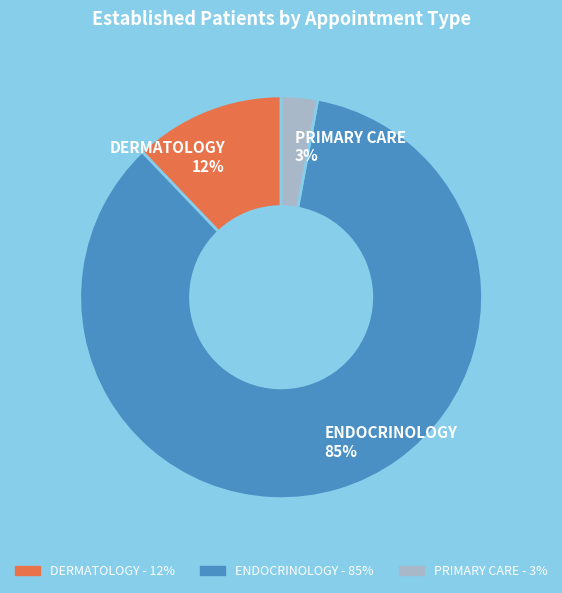

To the nearest percent, what is the combined percentage of PRIMARY CARE and DERMATOLOGY?

15%